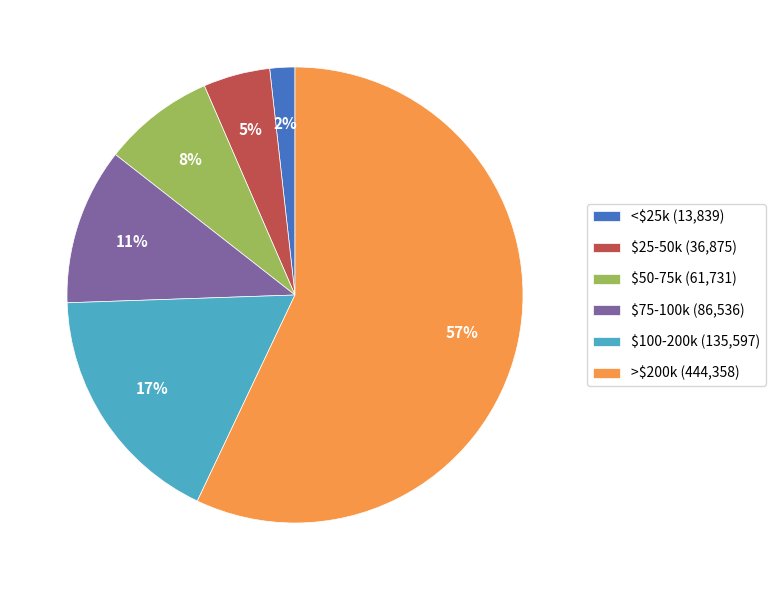

Count the number of slices in the pie.

6